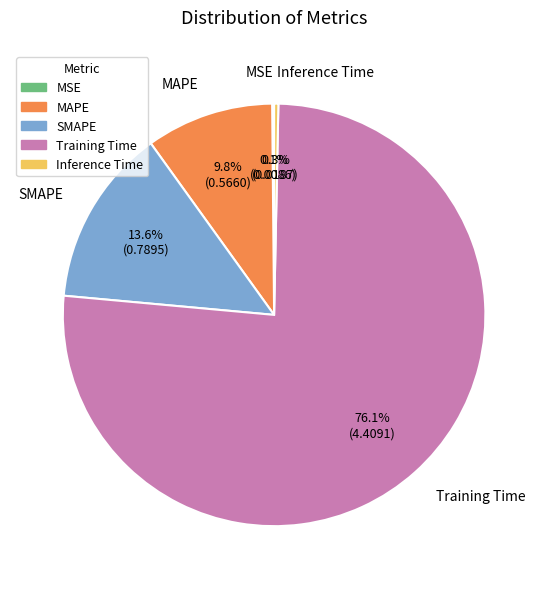

Which has a higher value, Training Time or SMAPE?

Training Time